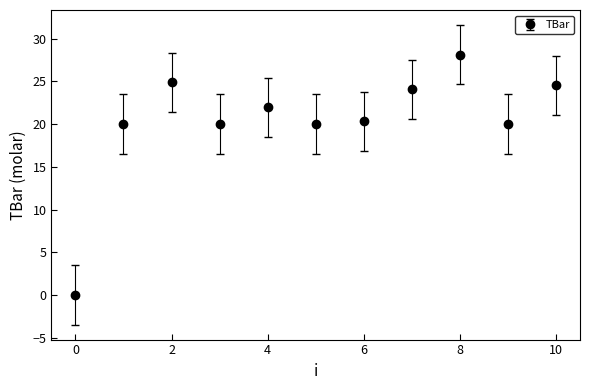

What is the greatest value displayed?

28.1